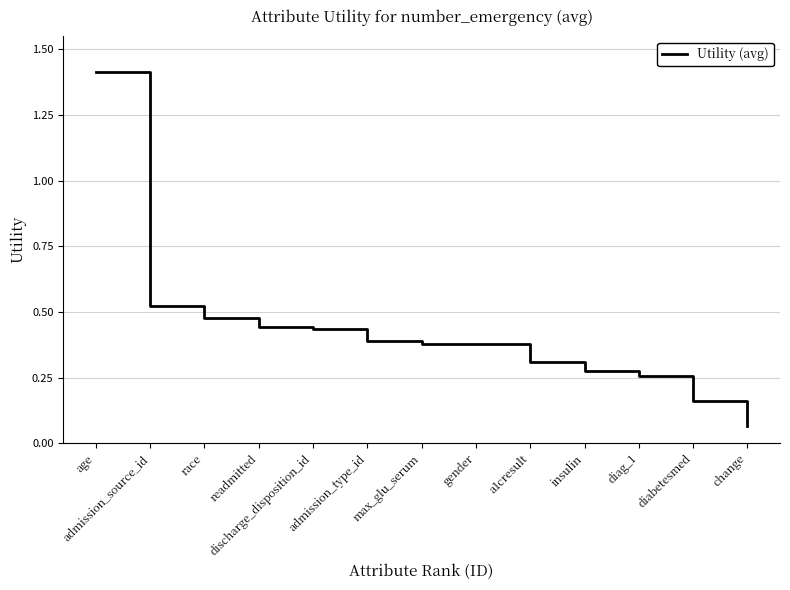

What is the difference between the maximum and minimum values?

1.3